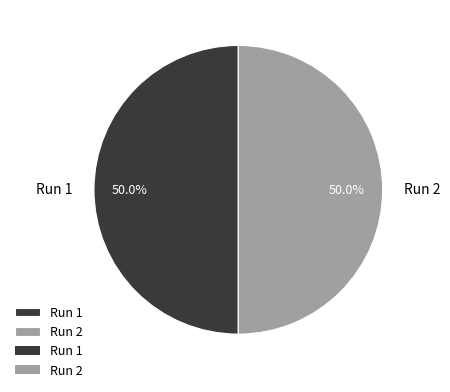

How much of the chart is everything except Run 1?

50.0%